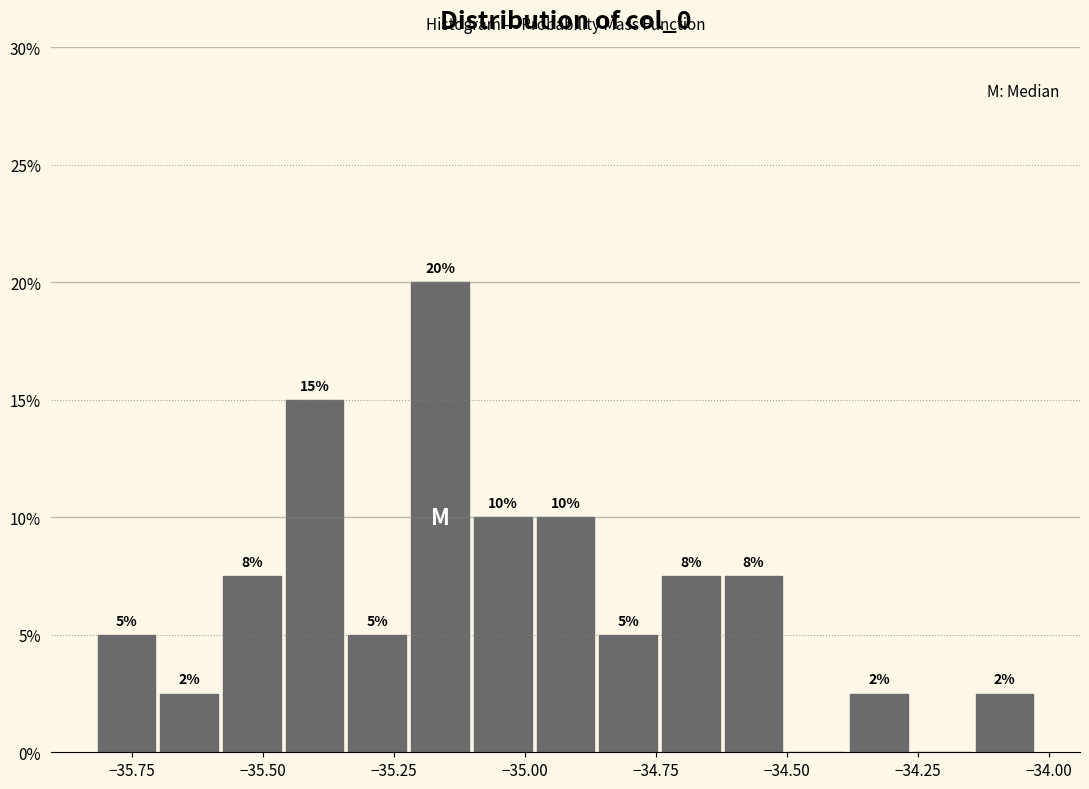

Read against the x-axis, roughly where is the centre of the tallest bar?

-35.15